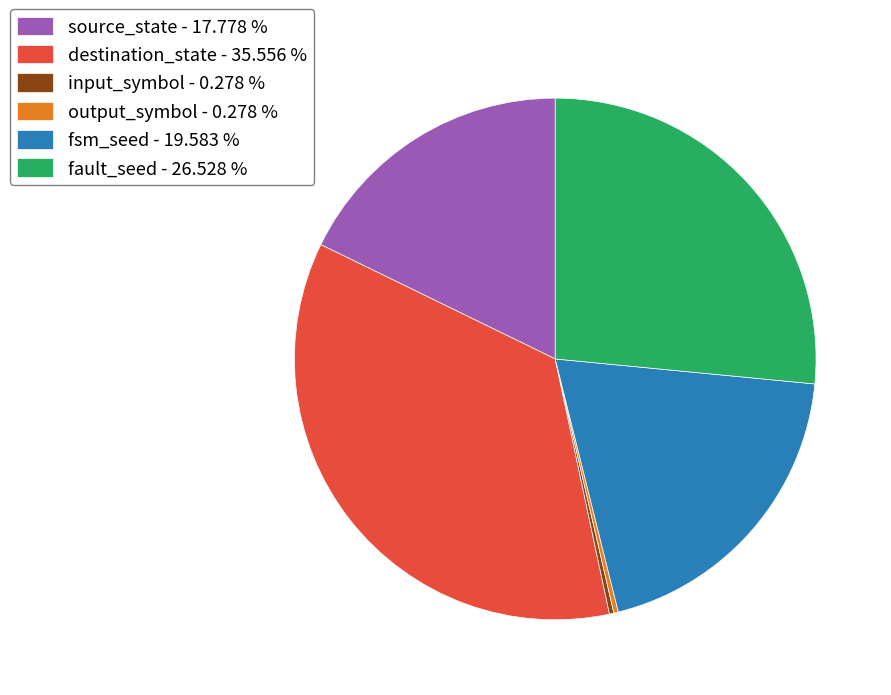

True or false: fsm_seed accounts for 20% of the total.

True